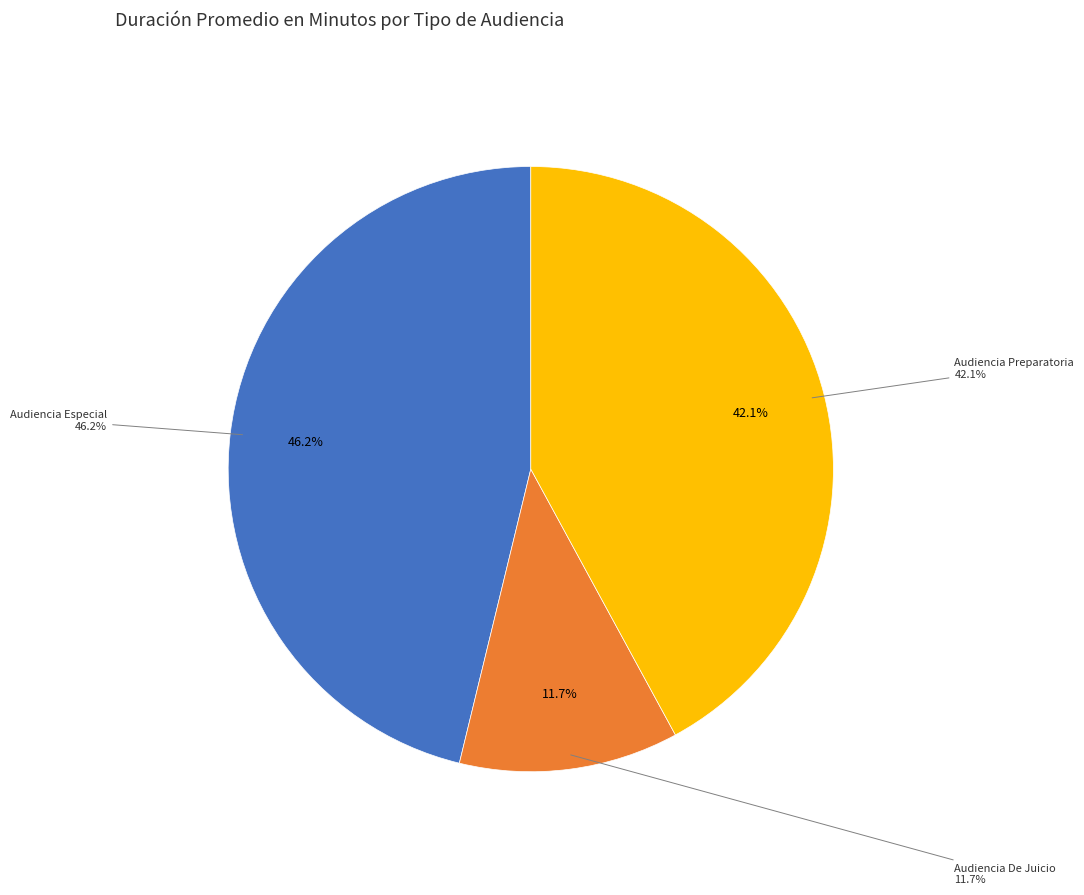

The Audiencia De Juicio slice represents 12% of the pie. True or false?

True